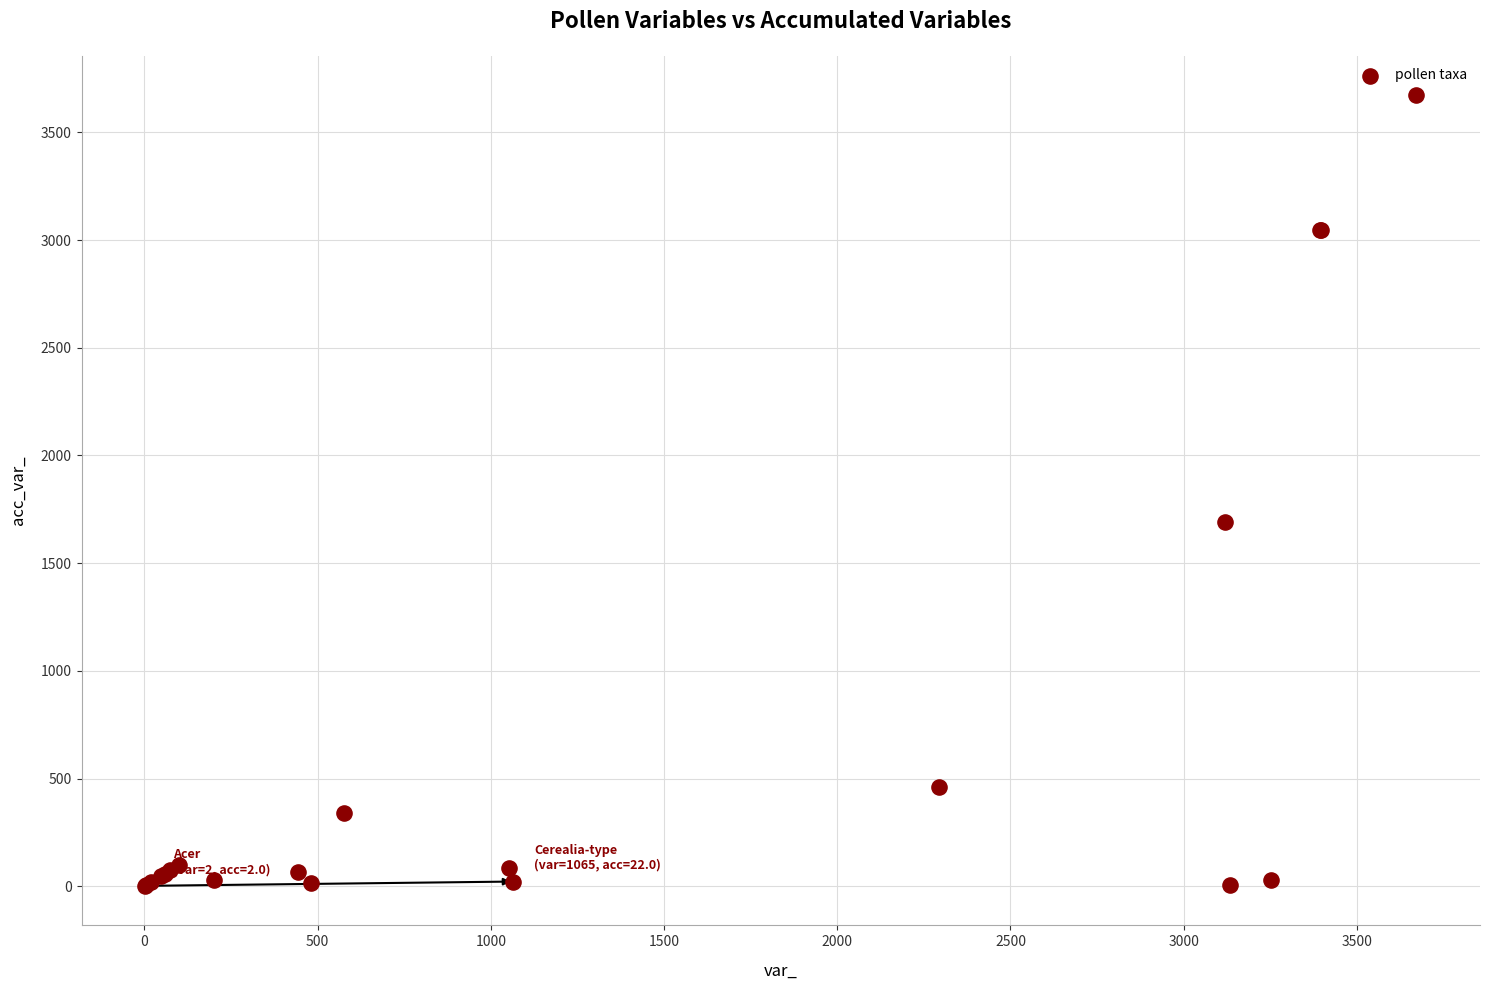

What Y value in the scatter plot is closest to 1837?

1691